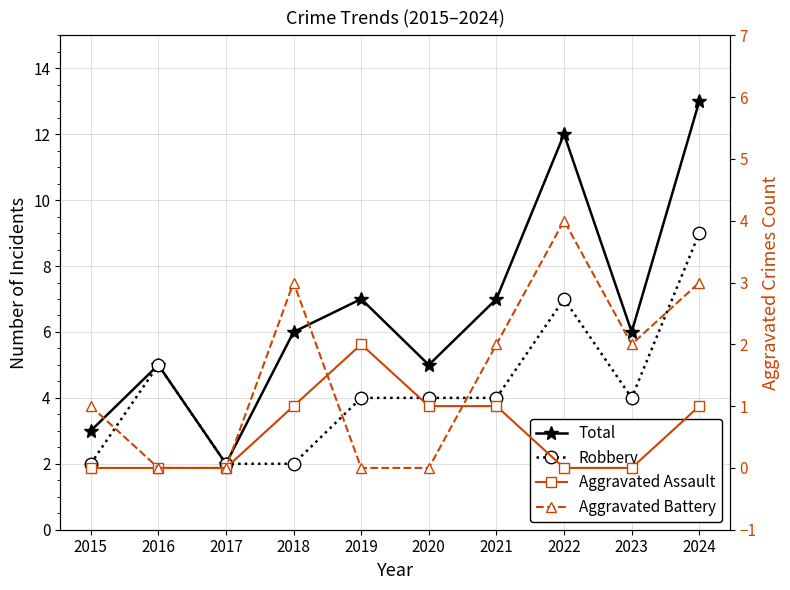

Between 2016 and 2019, which series saw the biggest shift?

Total